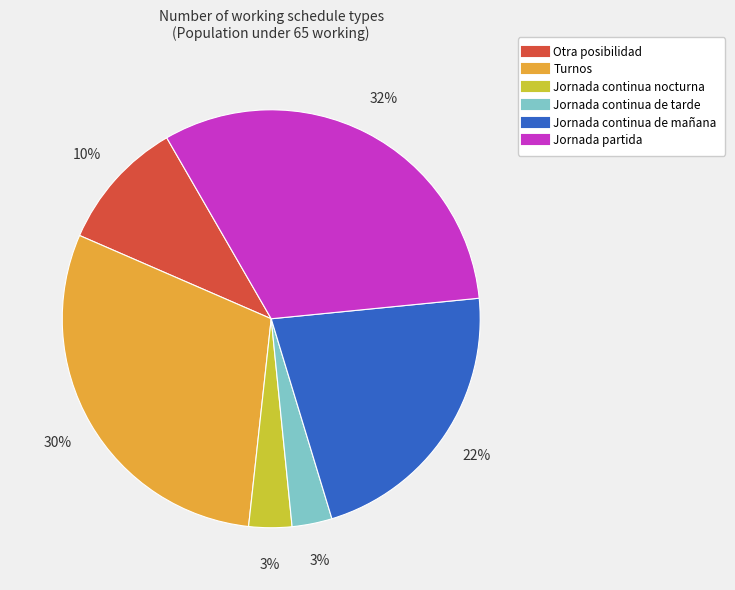

True or false: Jornada partida accounts for 32% of the total.

True